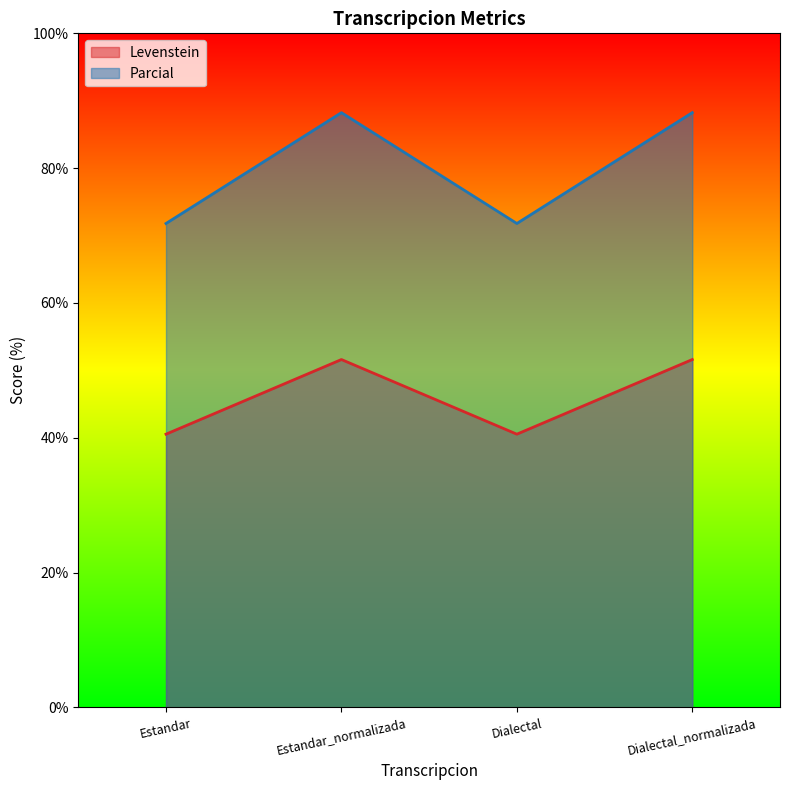

Is the value of Parcial at Estandar_normalizada greater than the value of Levenstein at Dialectal?

Yes